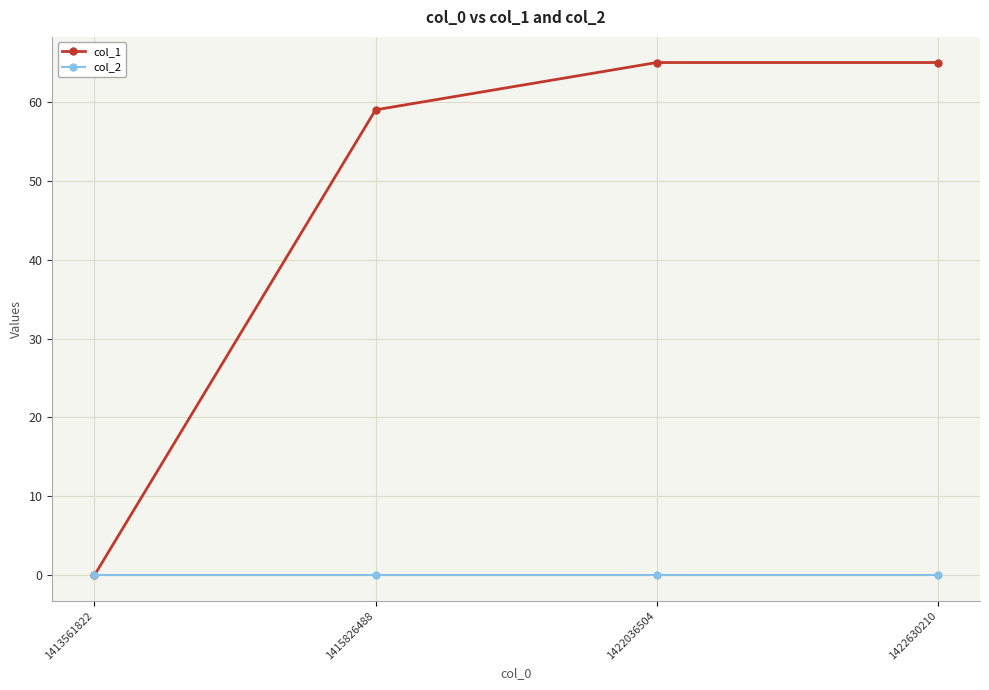

Is it true that col_1 equals 43 at 1413561822?

False